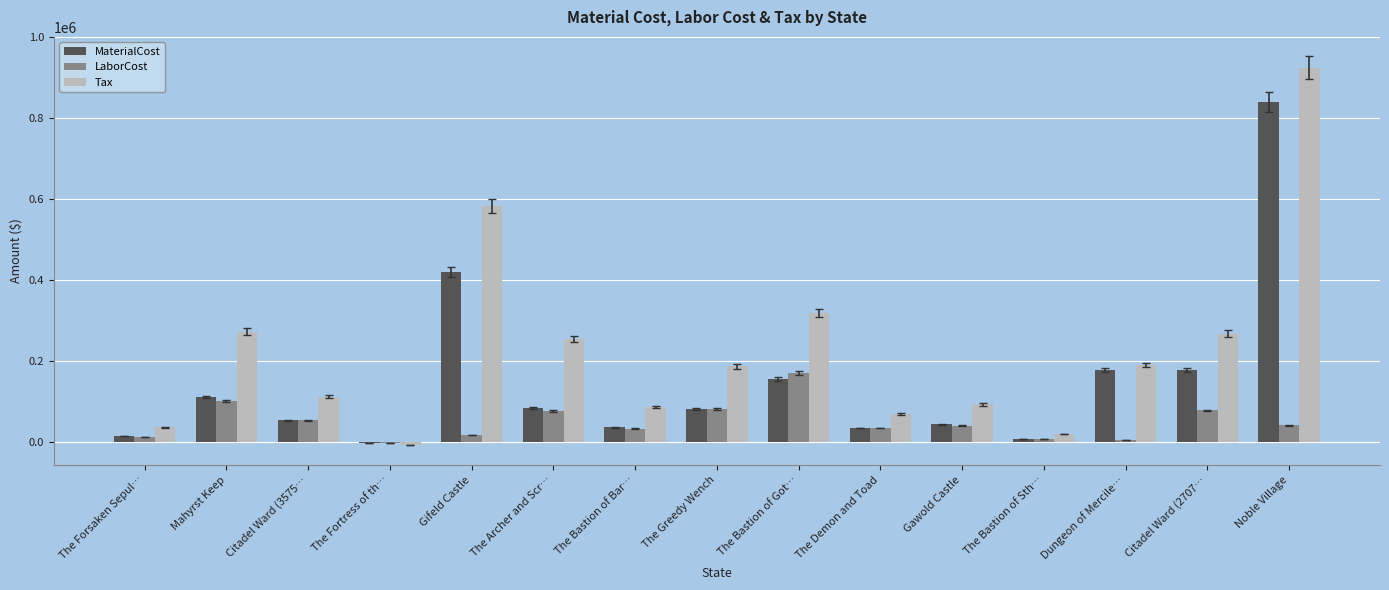

Which series has the largest total across all categories?

Tax